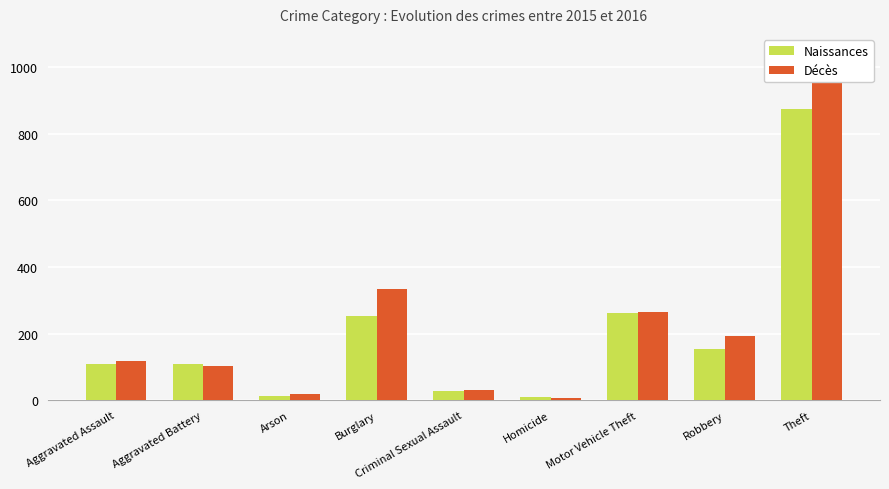

At how many categories does at least one series exceed 883?

1